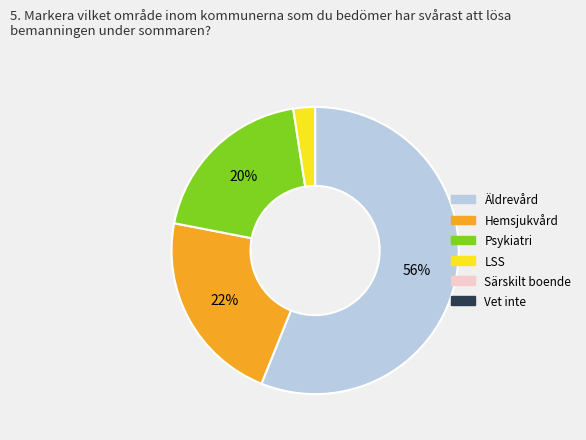

Is there any slice that represents more than half of the pie?

Yes